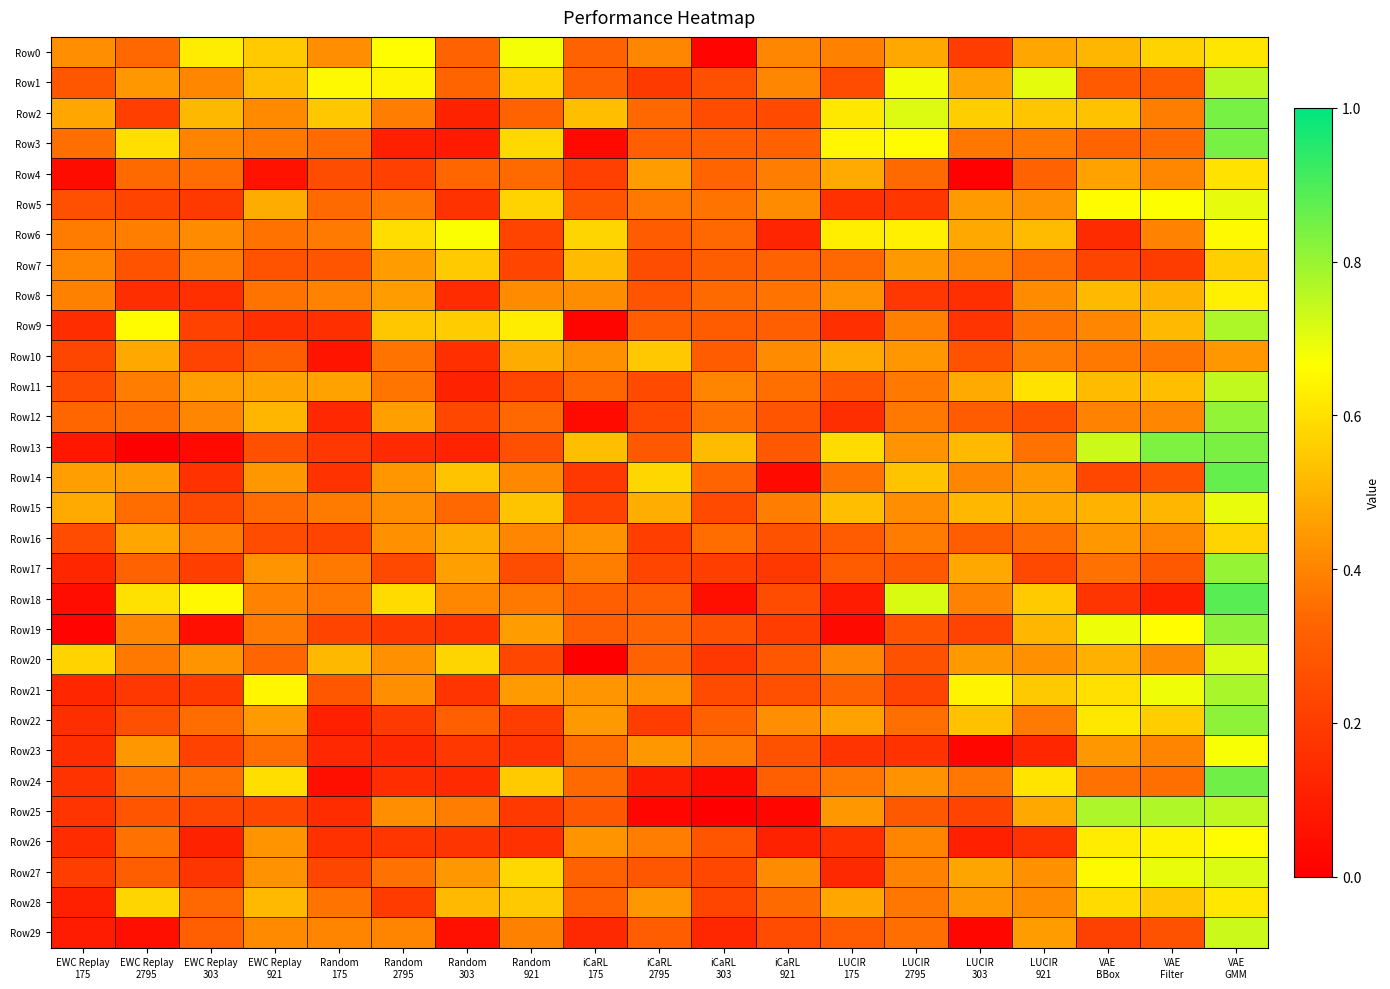

How many categories are shown in the chart?

19